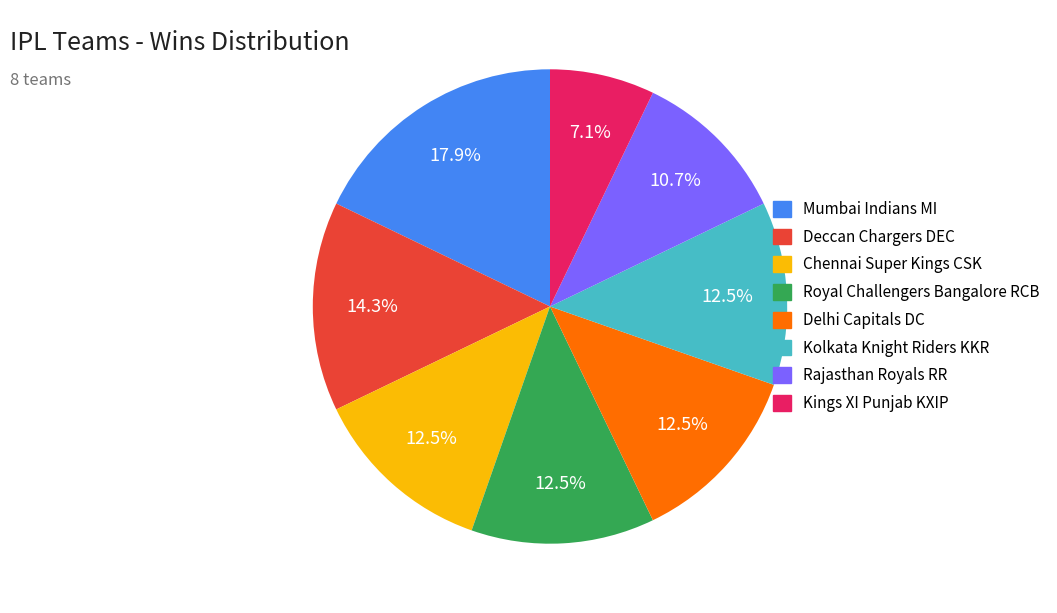

How many slices are in this pie chart?

8